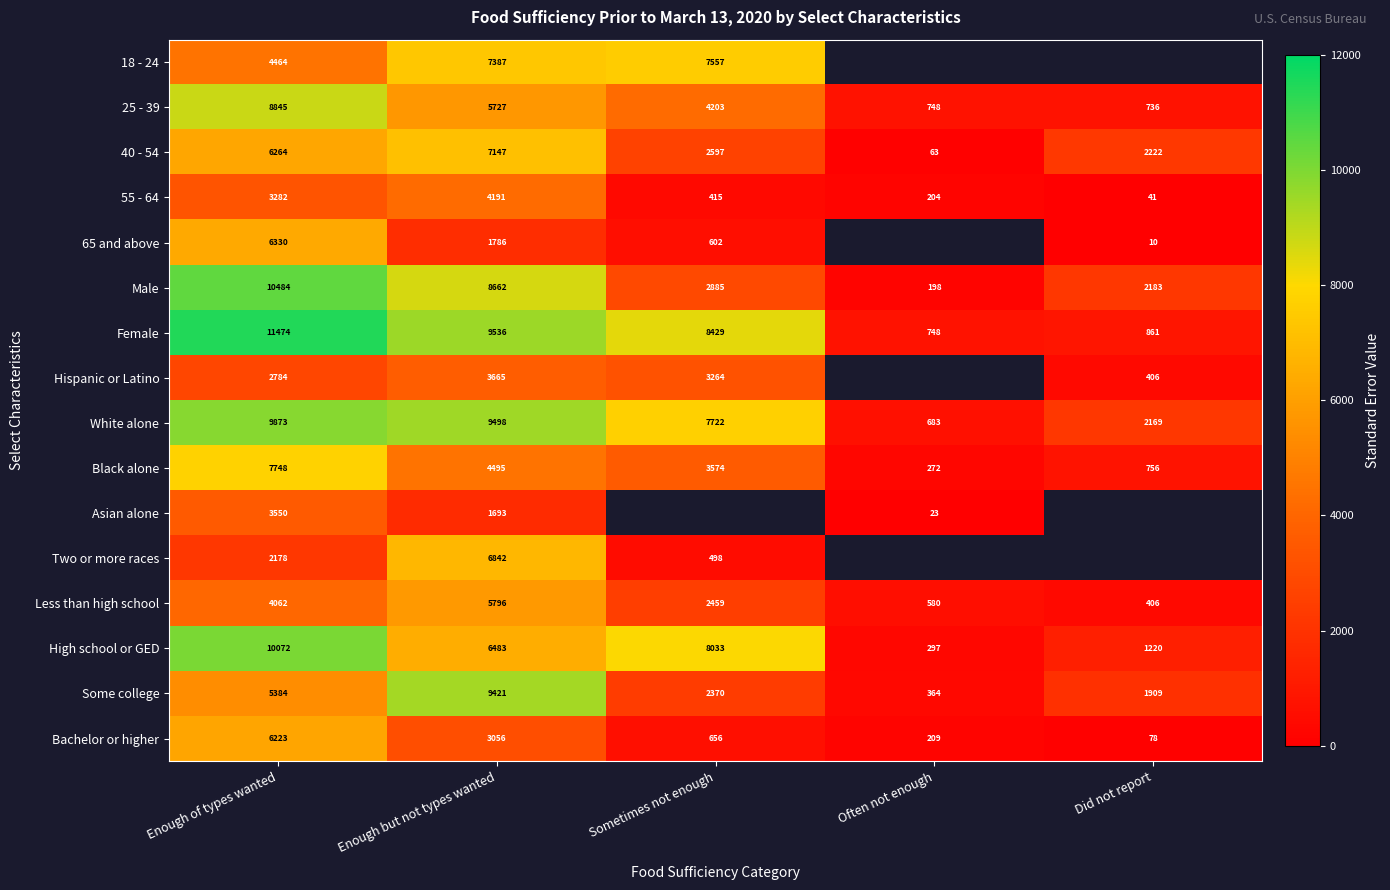

Between Enough of types wanted and Enough but not types wanted, which series saw the biggest shift?

Two or more races